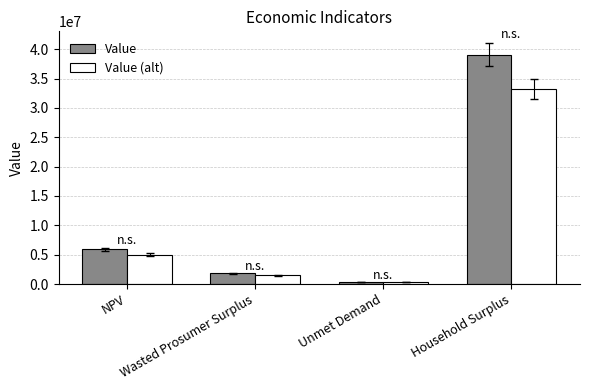

List the series in order of their overall mean, highest first.

Value, Value (alt)